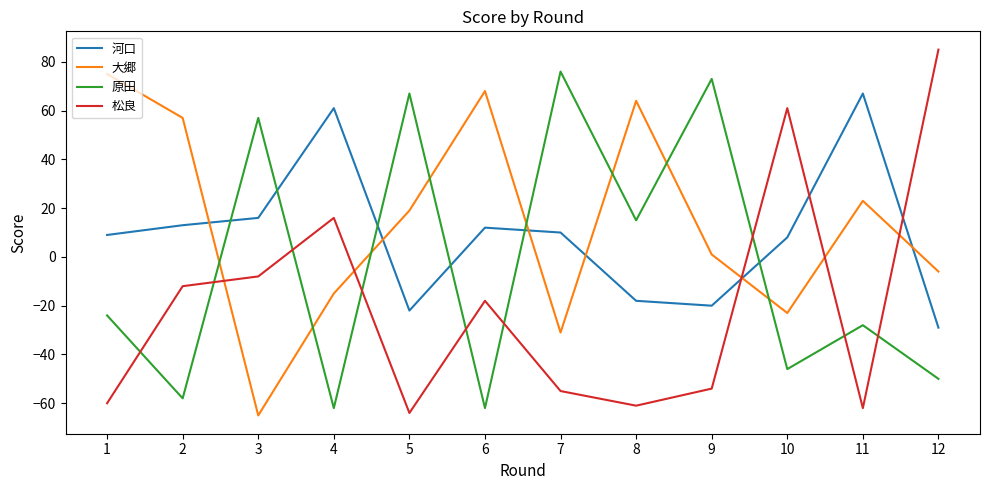

At 12, list the series in order from smallest to largest.

原田, 河口, 大郷, 松良